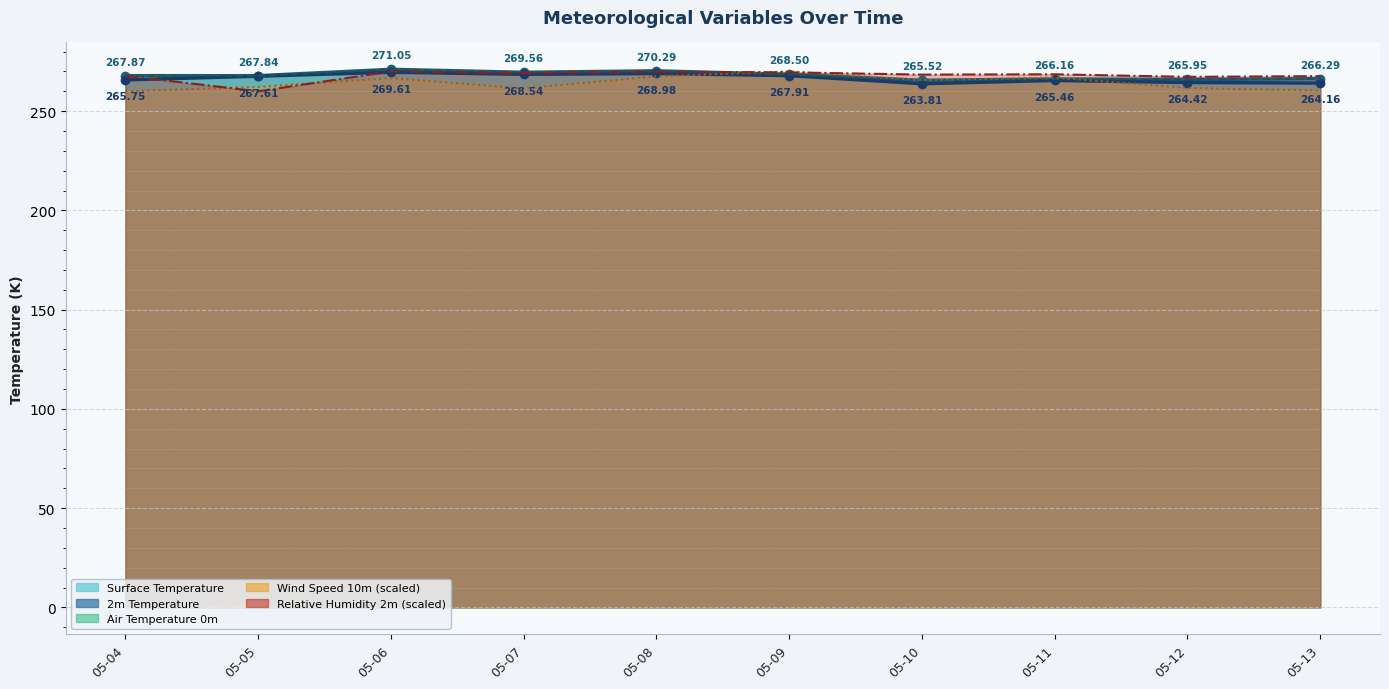

Is the value of 2m Temperature at 05-05 greater than the value of Surface Temperature at 05-07?

No